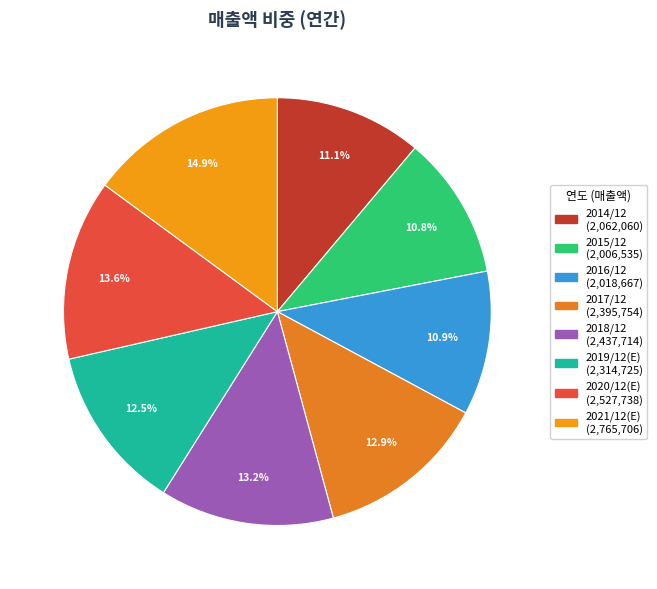

Count the number of slices in the pie.

8